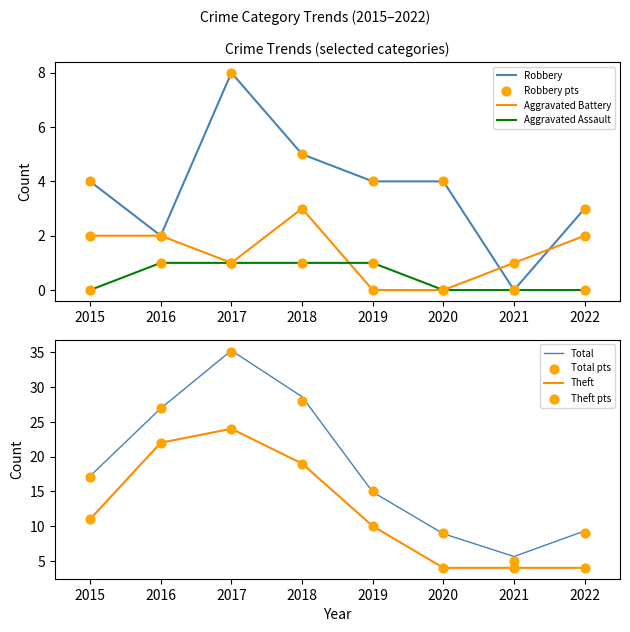

What are all the series names shown in the legend?

Aggravated Assault, Aggravated Battery, Robbery, Theft, Total